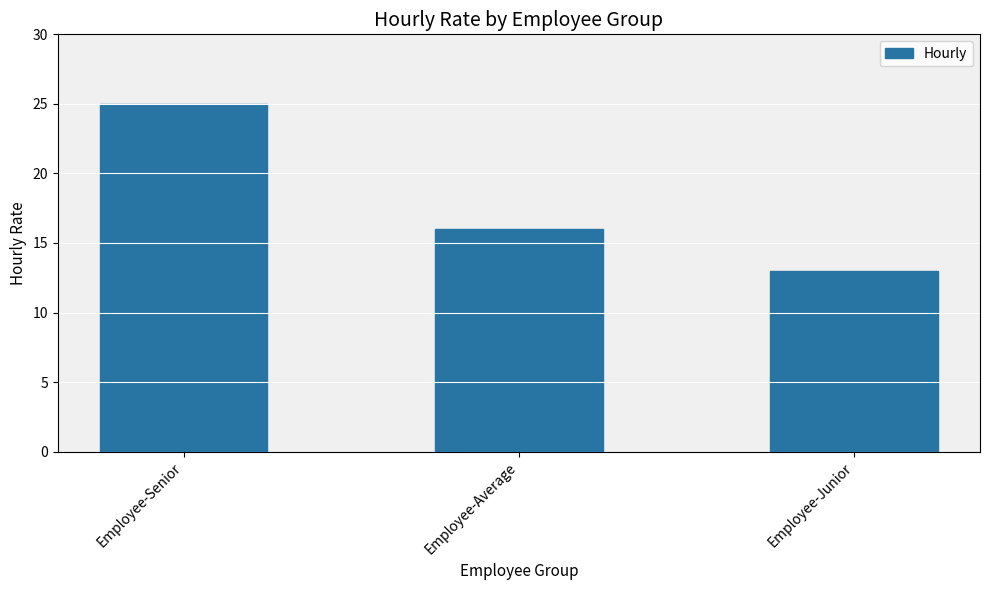

What is the change in value from Employee-Senior to Employee-Junior?

-12